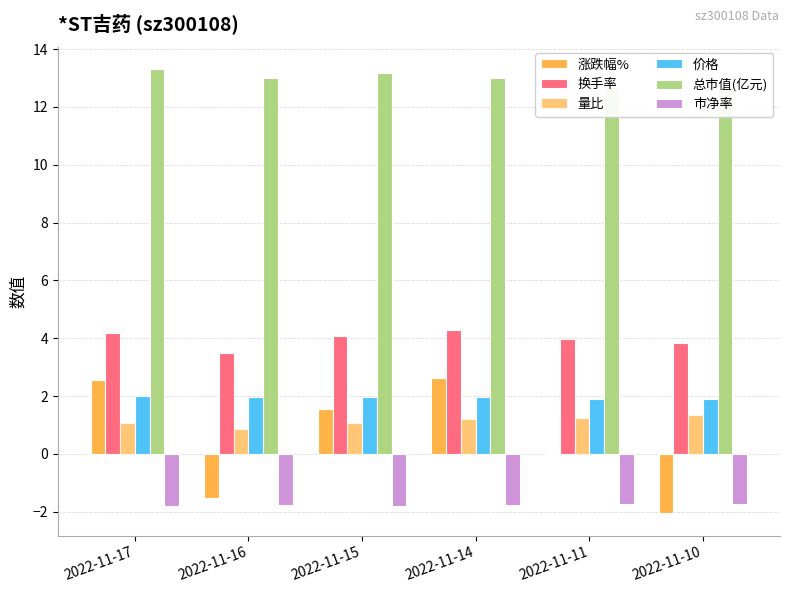

What is the difference between the maximum and second lowest values in the 价格 series?

0.1